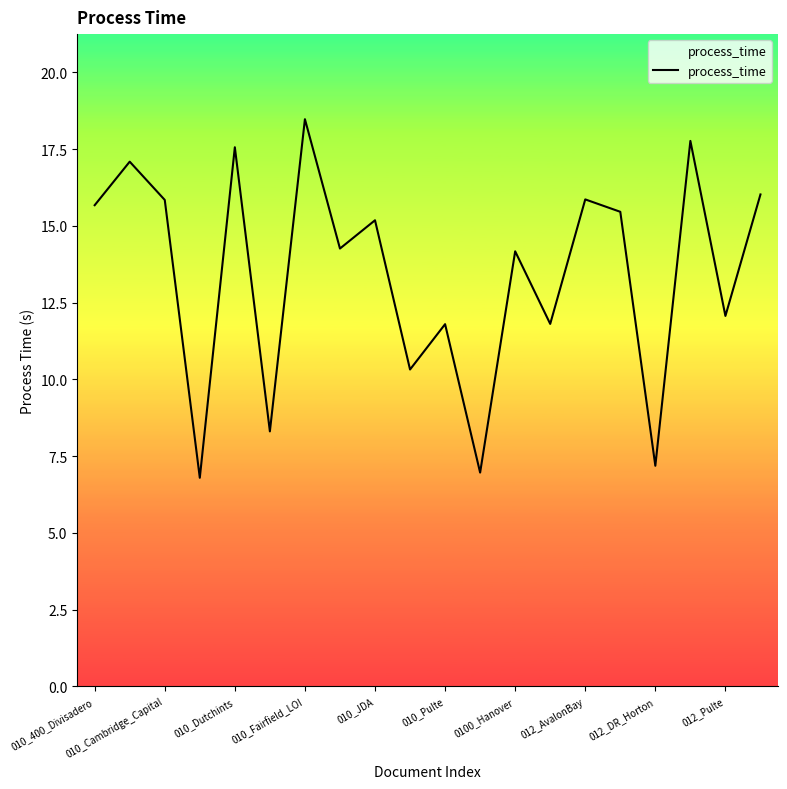

Does the chart have visible grid lines?

No